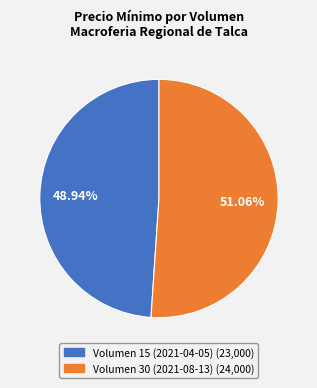

Is the sum of Volumen 15 (2021-04-05) and Volumen 30 (2021-08-13) greater than half?

Yes